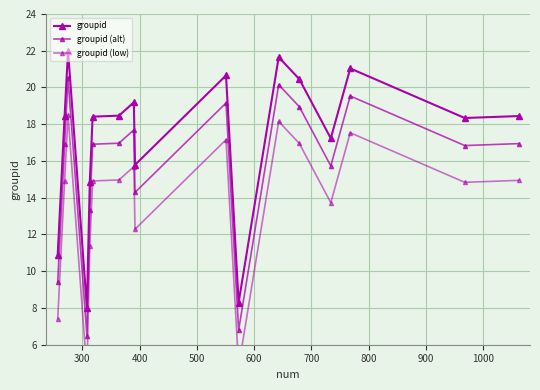

What is the spread (max minus min) of values at 400?

3.5